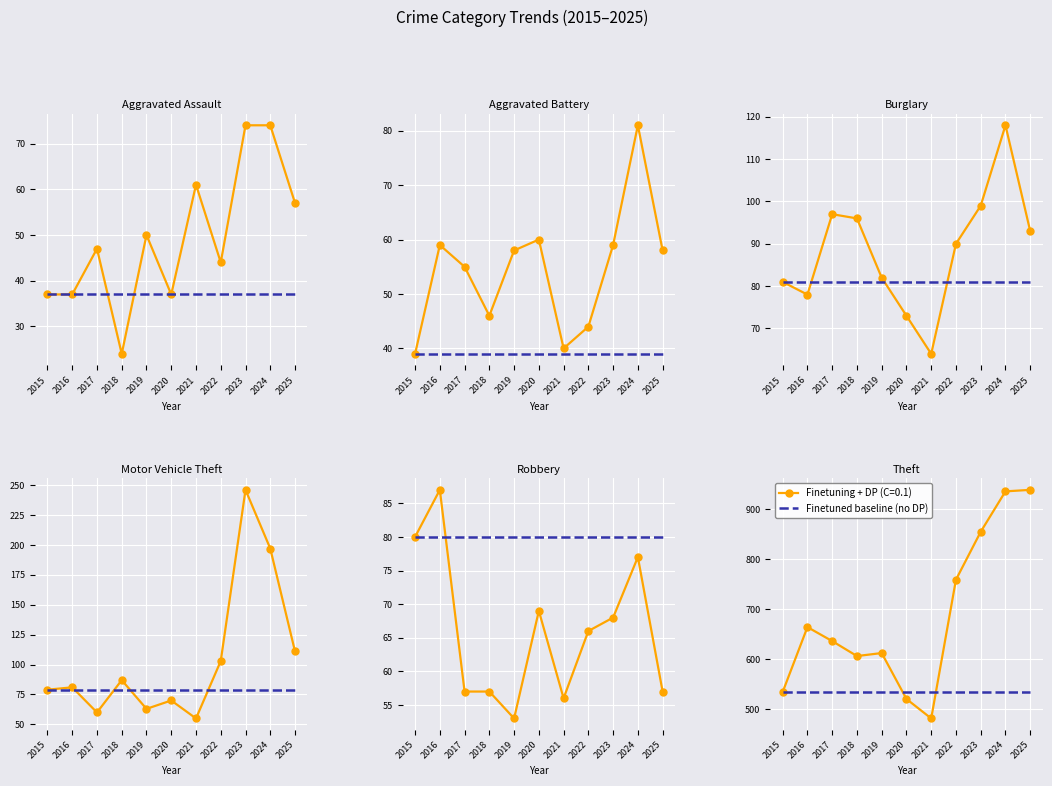

Reading left to right, what are all the values shown in this chart?

Aggravated Assault: 37	37	47	24	50	37	61	44	74	74	57
Aggravated Battery: 39	59	55	46	58	60	40	44	59	81	58
Burglary: 81	78	97	96	82	73	64	90	99	118	93
Motor Vehicle Theft: 79	81	60	87	63	70	55	103	246	197	111
Robbery: 80	87	57	57	53	69	56	66	68	77	57
Theft: 534	664	636	606	612	520	481	759	855	936	939